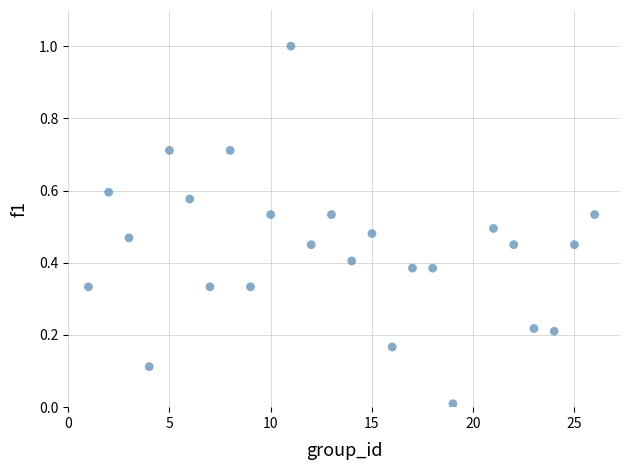

What is the range of X values (max minus min)?

25.0